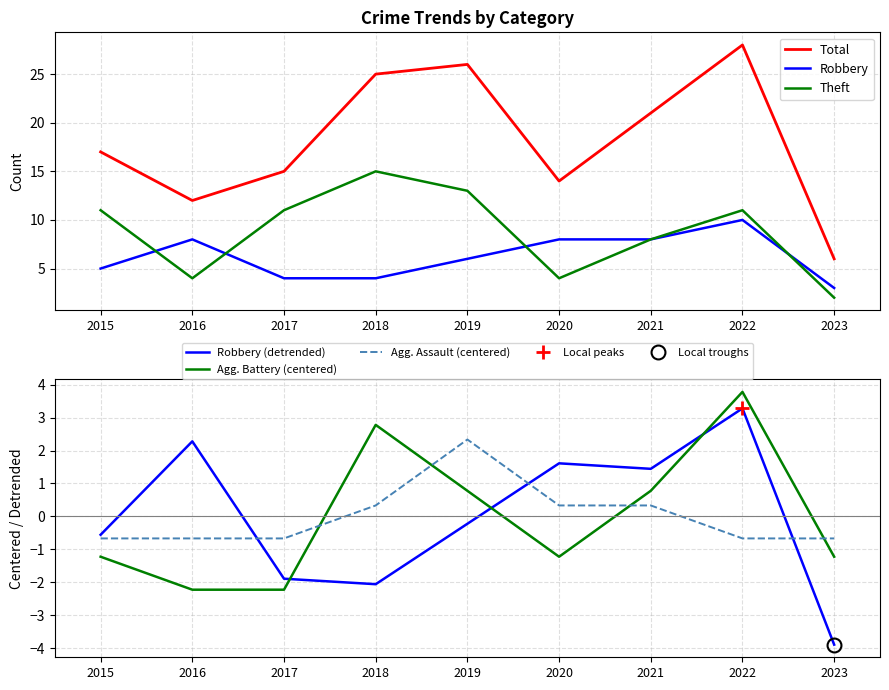

Between 2015 and 2023, which series saw the biggest shift?

Total